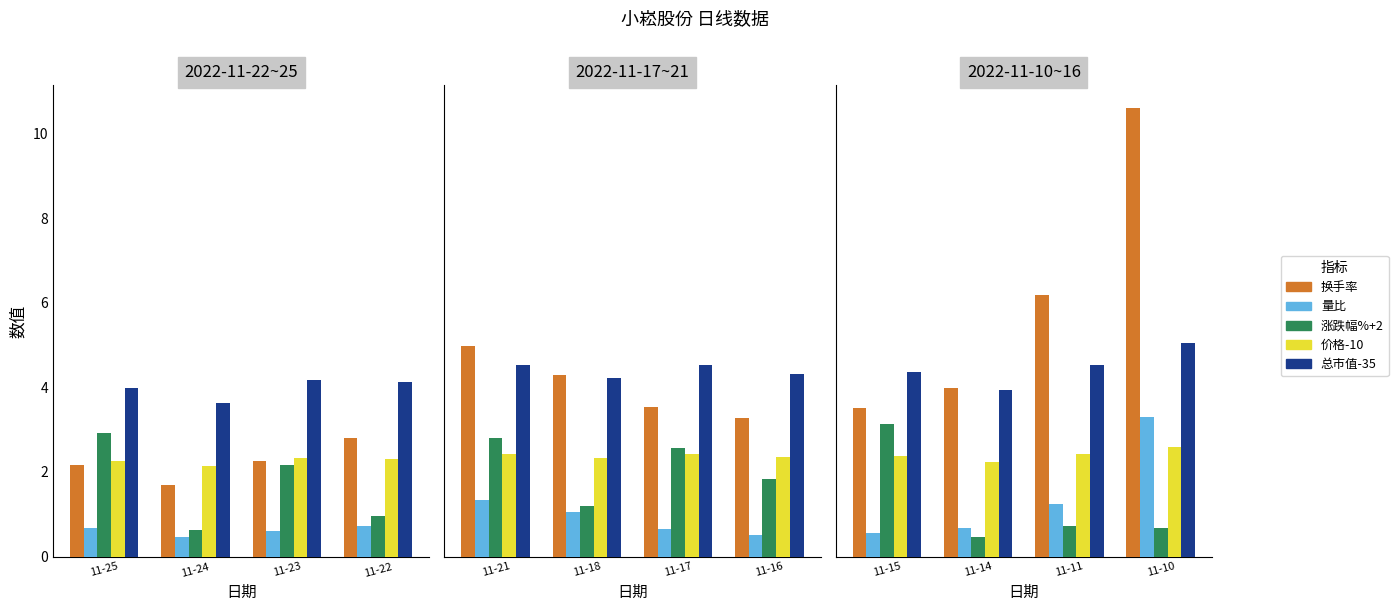

What is the minimum value for 价格-10?

2.2